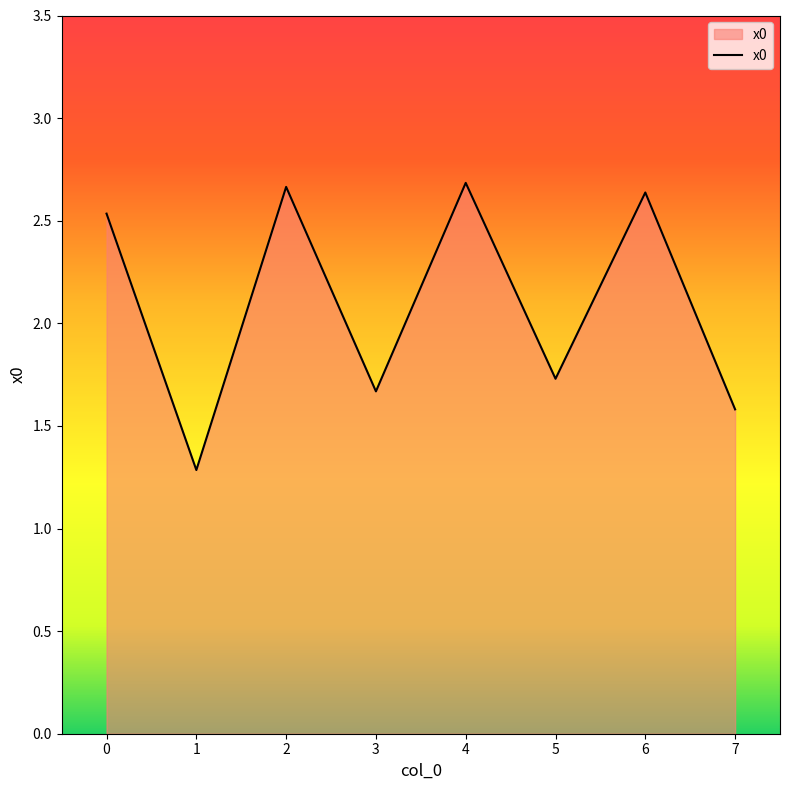

True or false: the data has more than 0 interior local peaks.

True